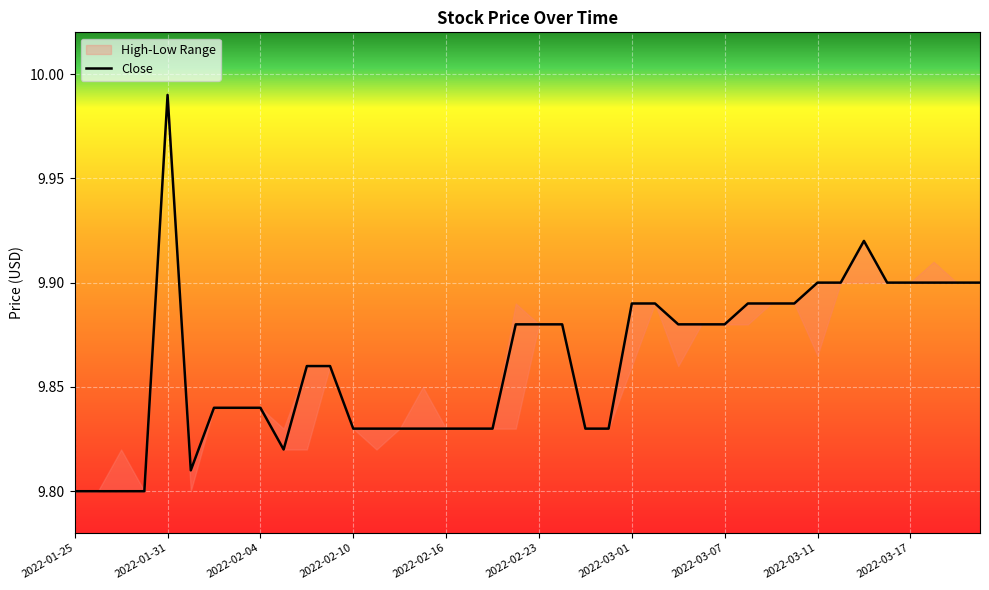

Approximately how many times larger is the value at 2022-03-03 compared to 2022-01-26?

1.0